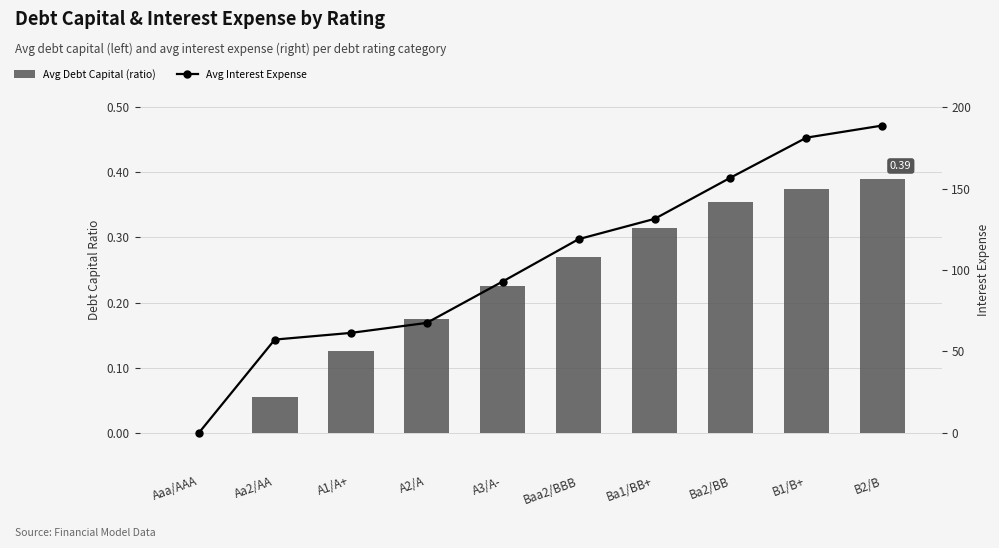

What value does the Avg Debt Capital (ratio) series have at A2/A?

0.2